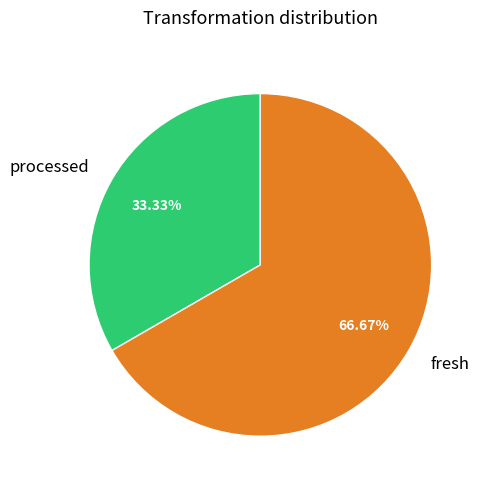

What is the ratio of the value at processed to the value at fresh?

0.5